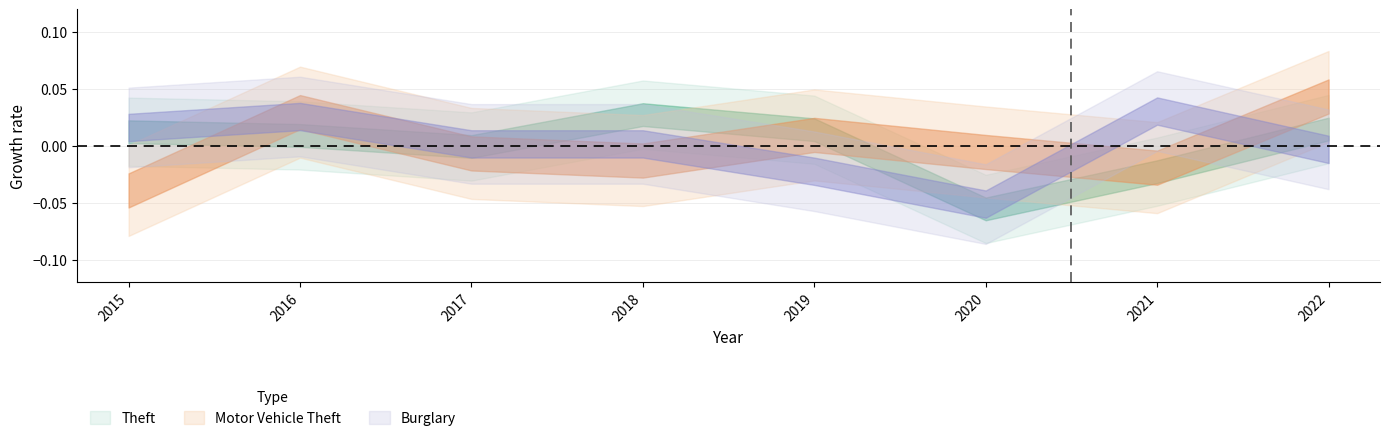

How many values in the Motor Vehicle Theft series are below 0?

5